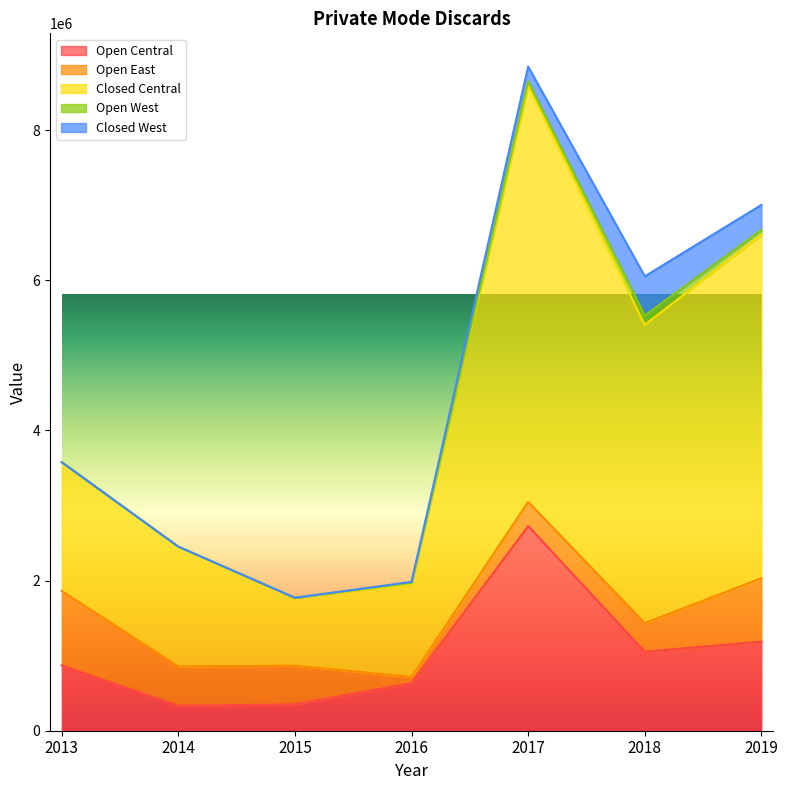

What is the greatest value displayed?

5539612.8